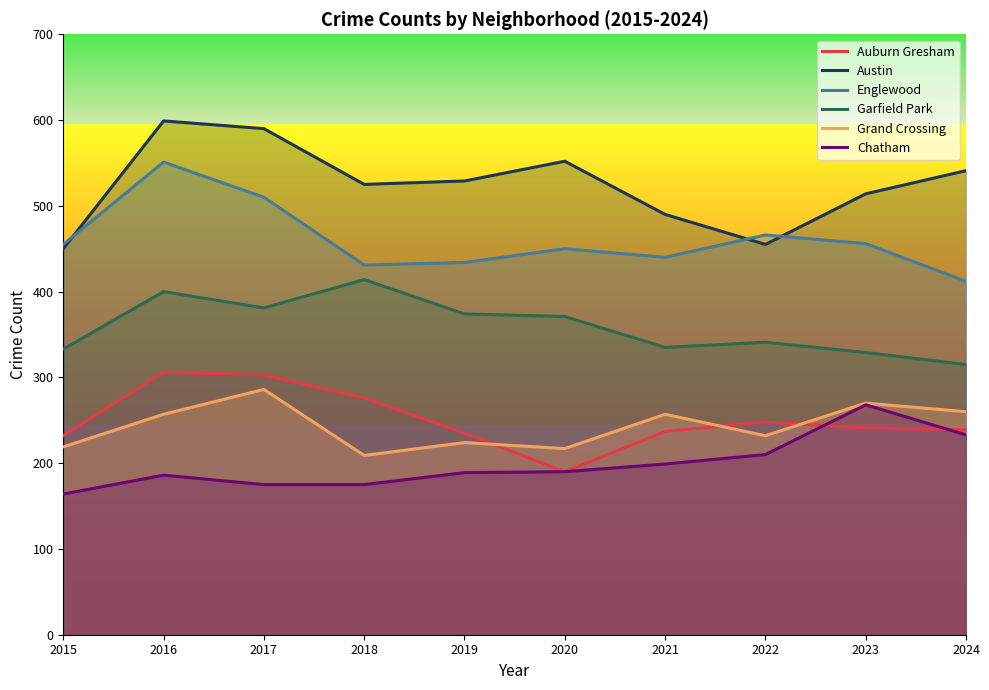

True or false: Austin and Grand Crossing cross at least once.

False